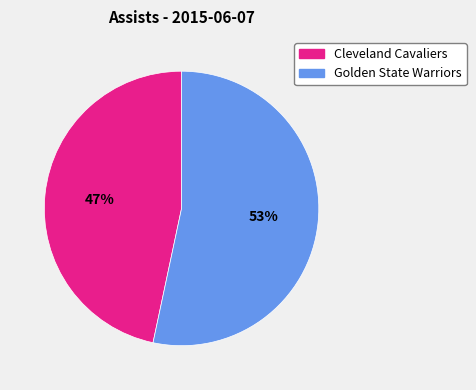

How many segments does this pie chart have?

2